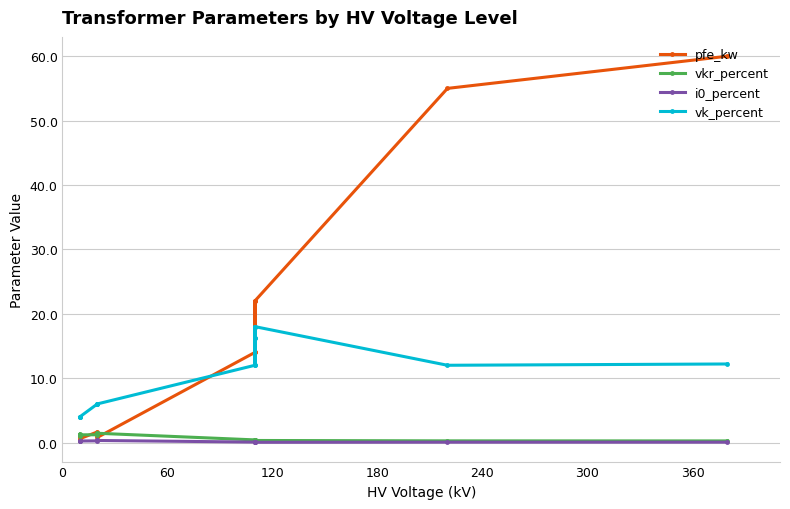

Count the number of categories in the chart.

14